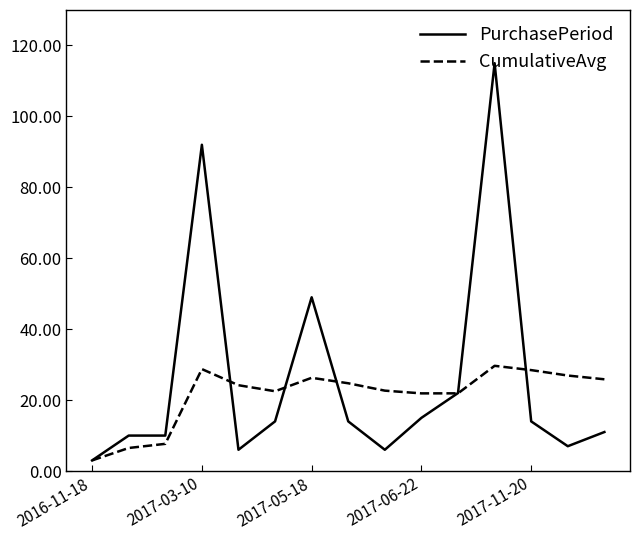

Rank the series by their maximum value, from lowest to highest.

CumulativeAvg, PurchasePeriod